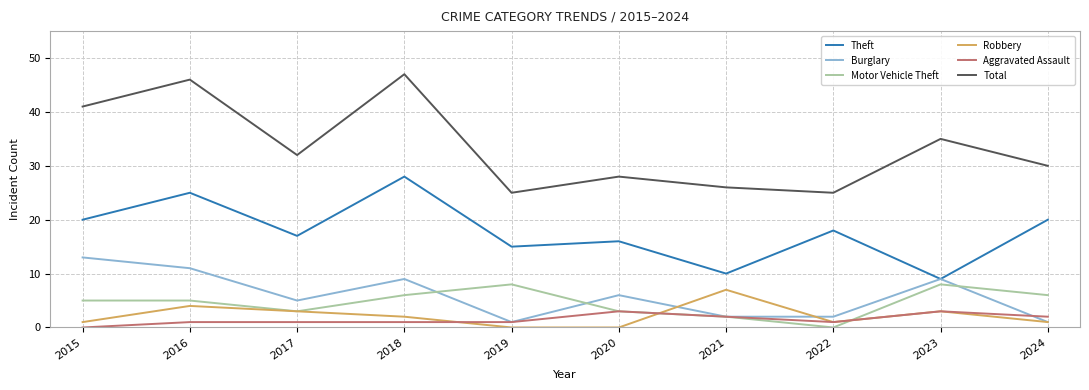

How many positive values does the Aggravated Assault series have?

9